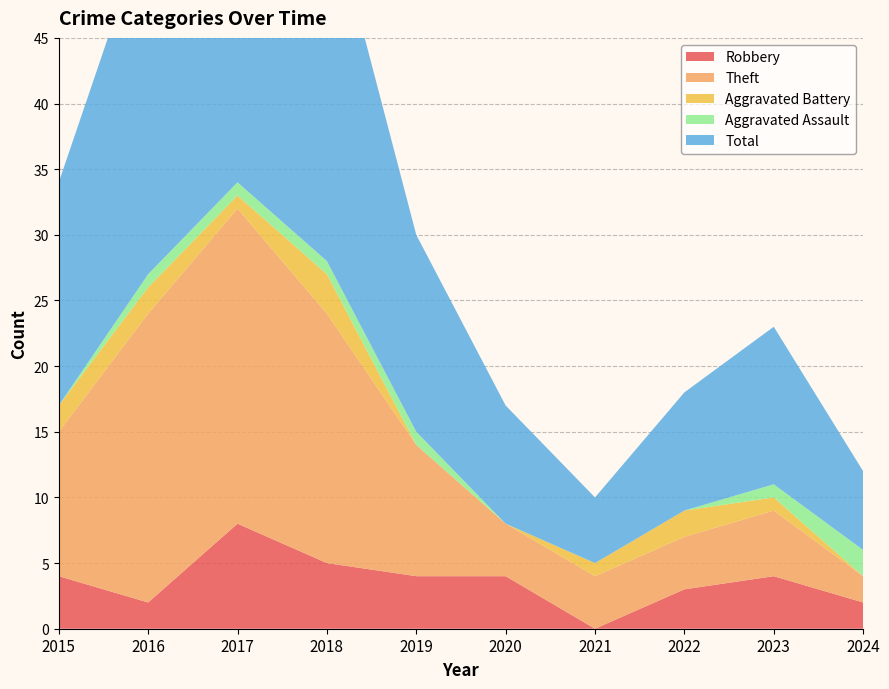

Reading right to left, list all the values displayed in this chart.

Robbery: 2024=2	2023=4	2022=3	2021=0	2020=4	2019=4	2018=5	2017=8	2016=2	2015=4
Theft: 2024=2	2023=5	2022=4	2021=4	2020=4	2019=10	2018=19	2017=24	2016=22	2015=11
Aggravated Battery: 2024=0	2023=1	2022=2	2021=1	2020=0	2019=0	2018=3	2017=1	2016=2	2015=2
Aggravated Assault: 2024=2	2023=1	2022=0	2021=0	2020=0	2019=1	2018=1	2017=1	2016=1	2015=0
Total: 2024=6	2023=12	2022=9	2021=5	2020=9	2019=15	2018=28	2017=35	2016=27	2015=17